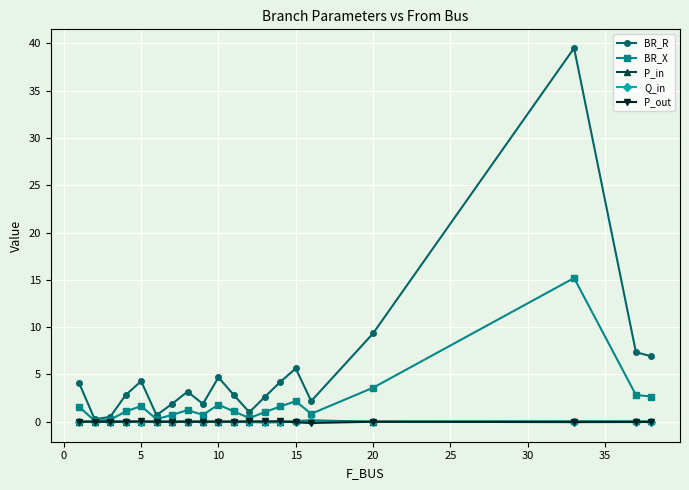

How many interior local peaks does the BR_R series have?

5